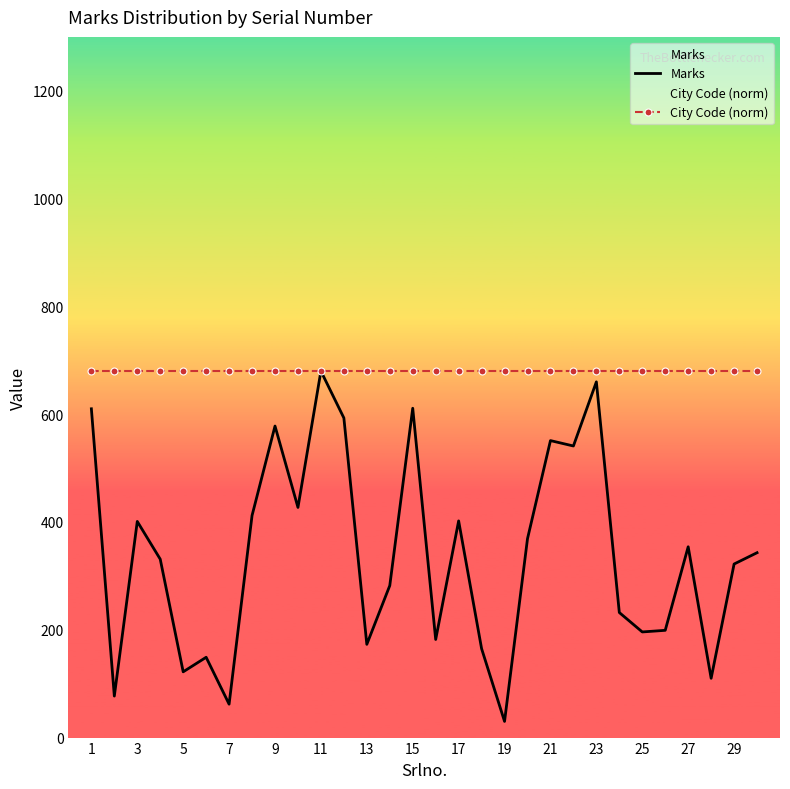

Count the number of categories in the chart.

30